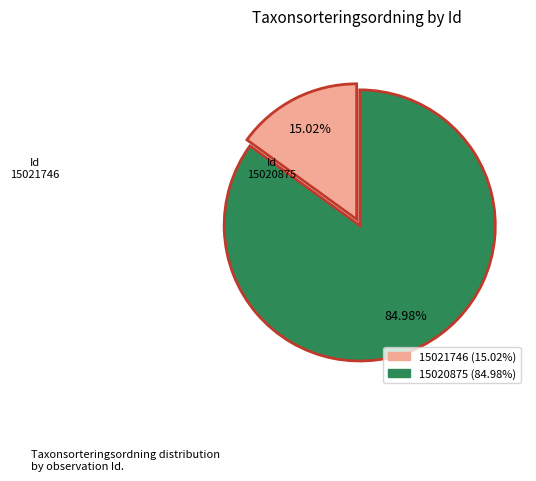

Count the number of slices in the pie.

2